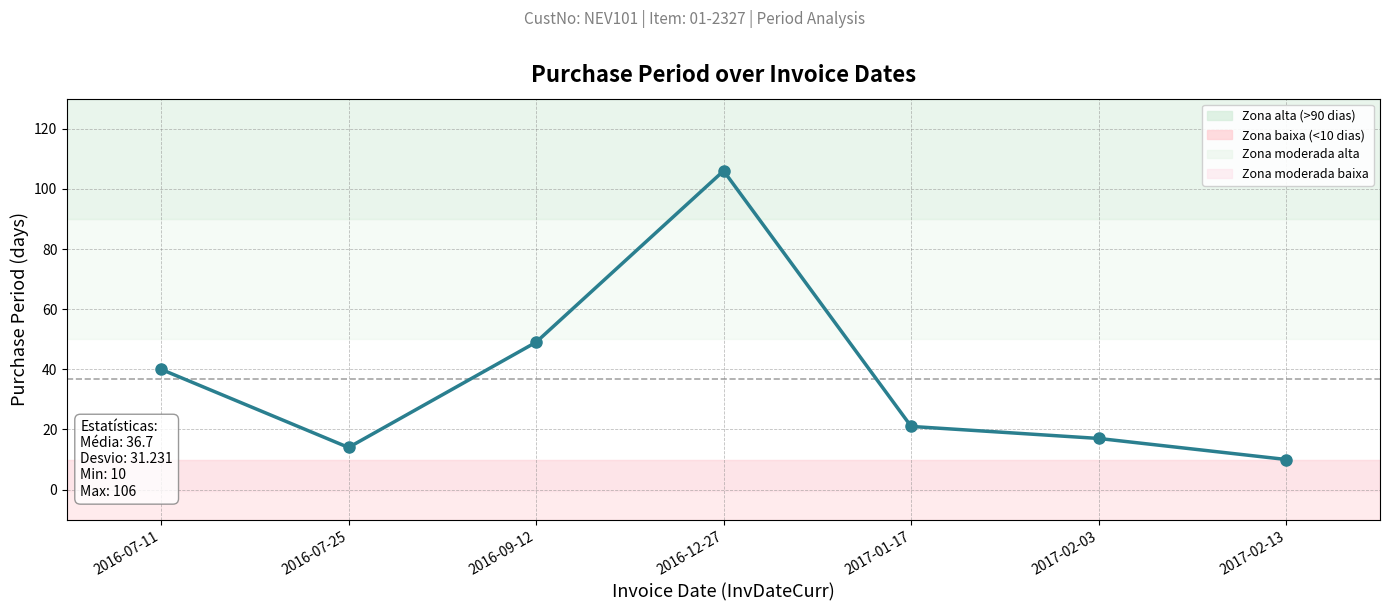

List the labels in order of value, smallest first.

2017-02-13, 2016-07-25, 2017-02-03, 2017-01-17, 2016-07-11, 2016-09-12, 2016-12-27